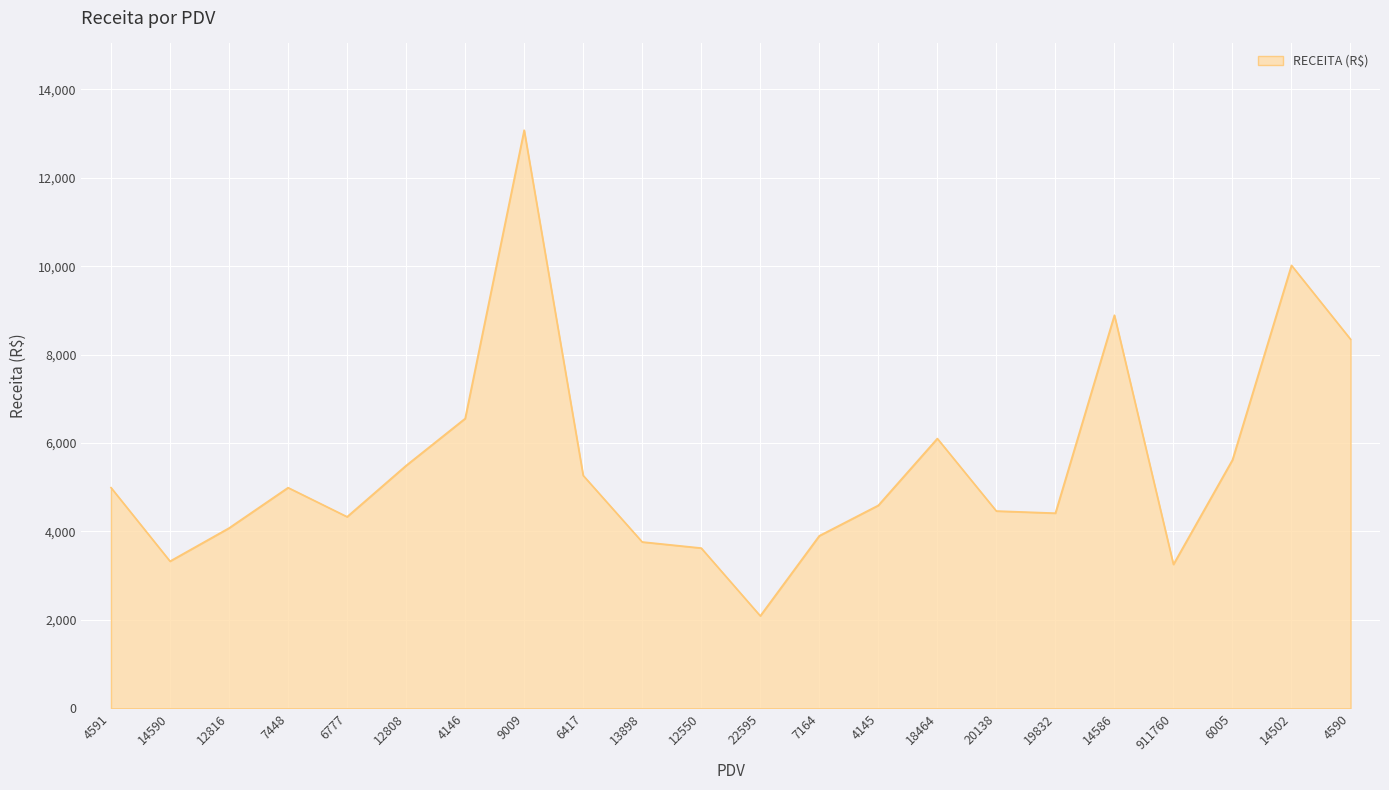

What is the difference between the values at 6005 and 12816?

1541.6